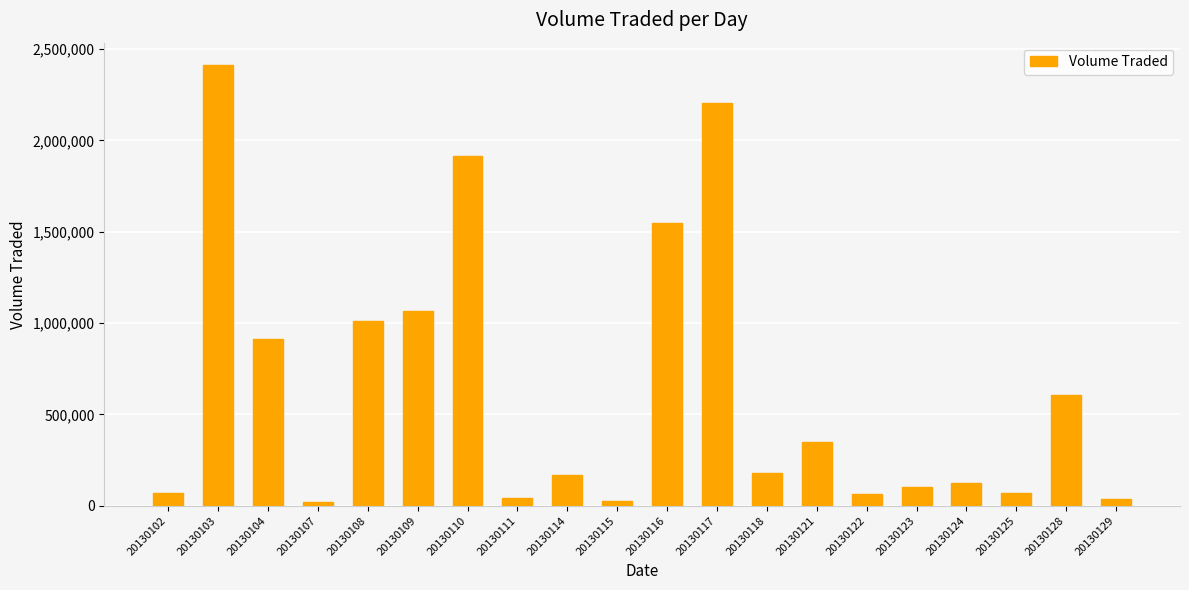

At which label does the data first exceed 180200?

20130103